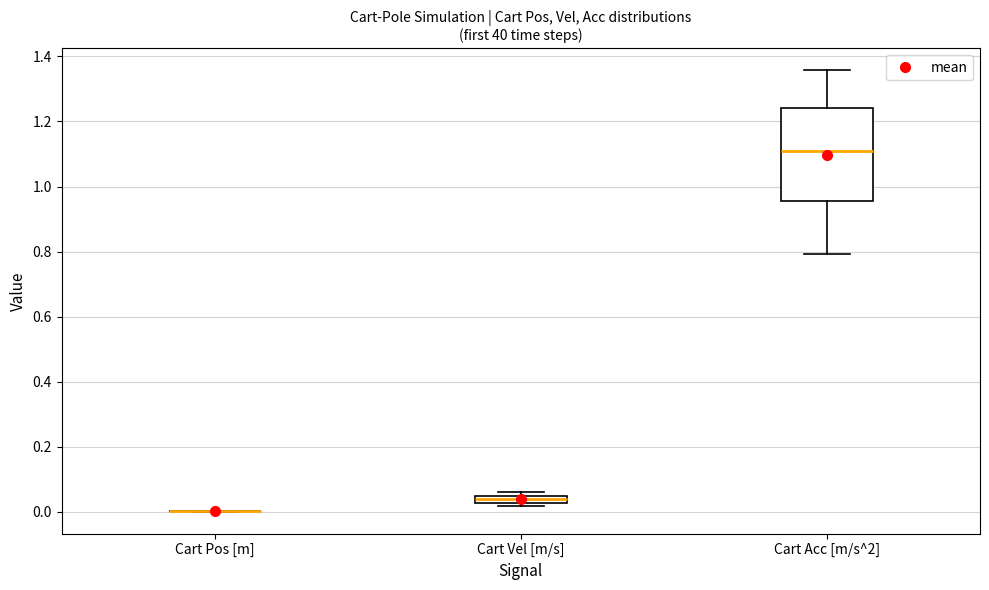

Comparing the boxes themselves (not the whiskers), which one is the tallest?

Cart Acc [m/s^2]